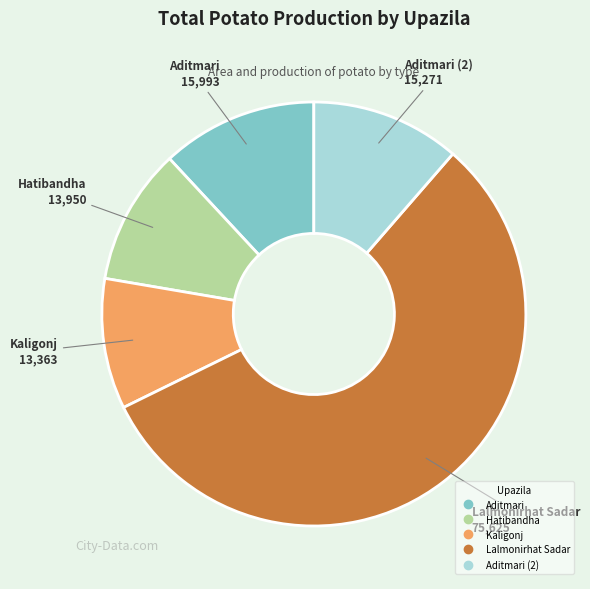

Is there any slice that represents more than half of the pie?

Yes